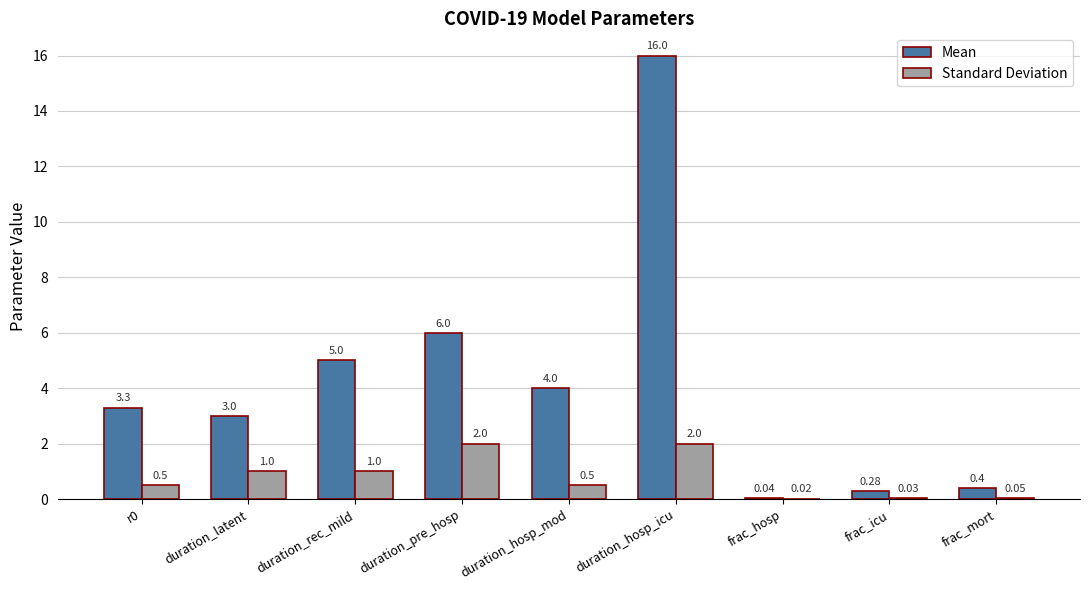

True or false: Mean has a value of 6.0 at duration_pre_hosp.

True